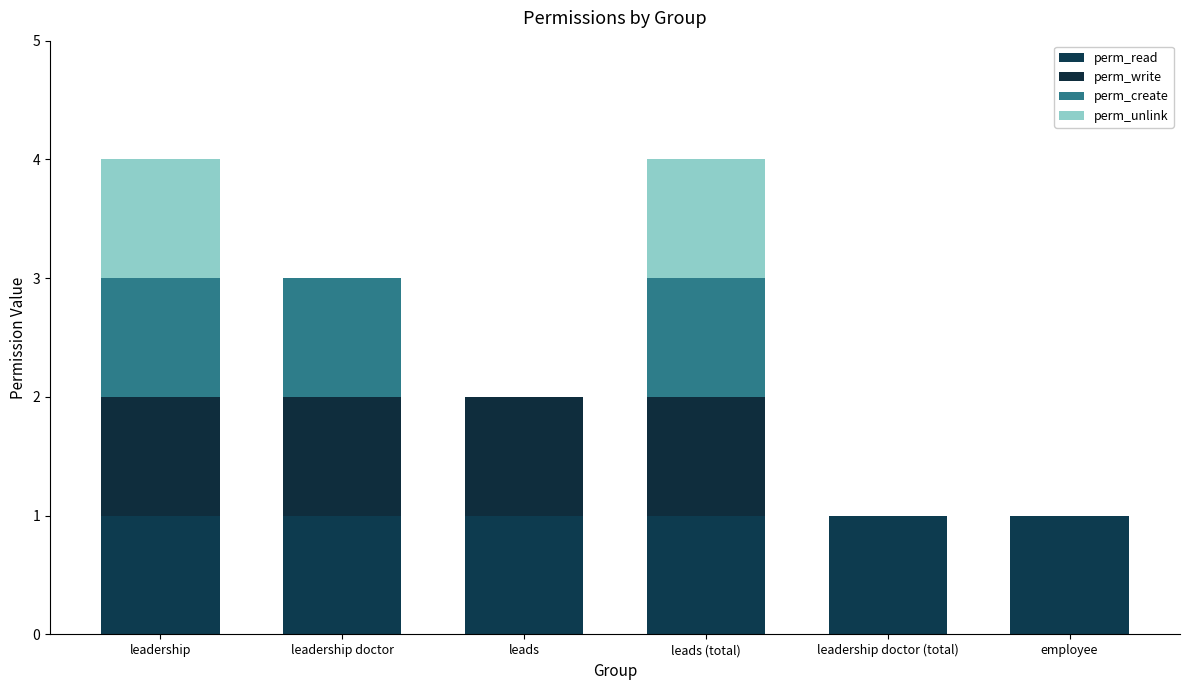

Which has a higher value, leadership doctor or leads (total)?

leadership doctor